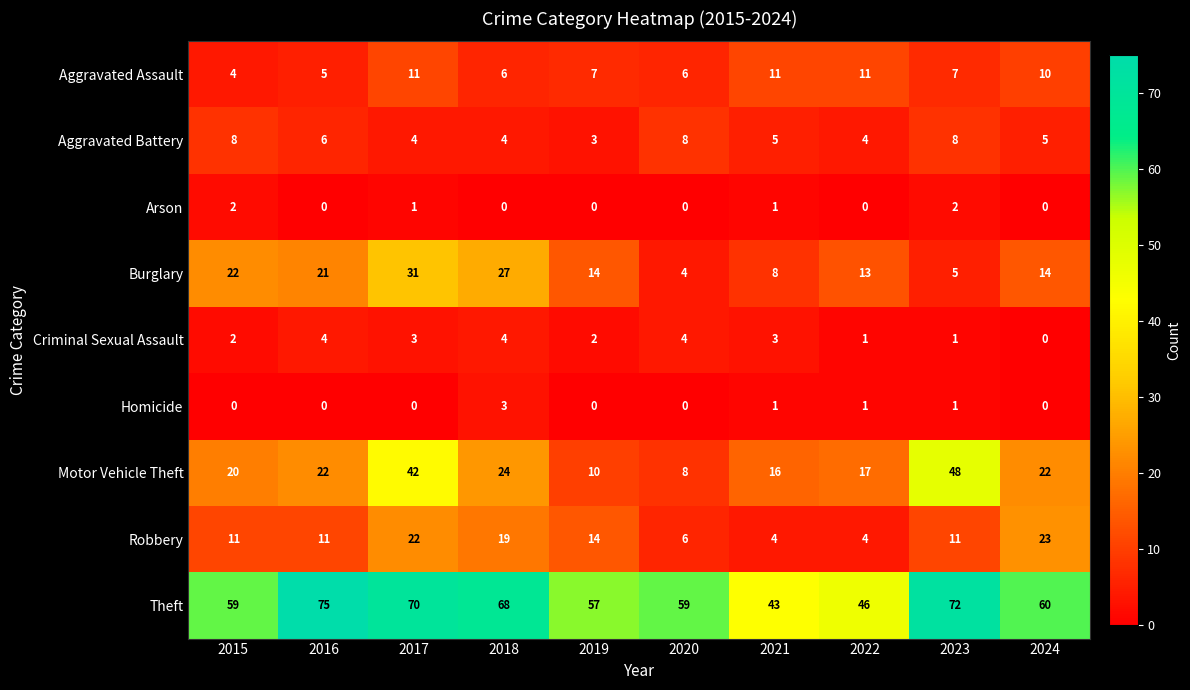

What is the greatest value displayed?

75